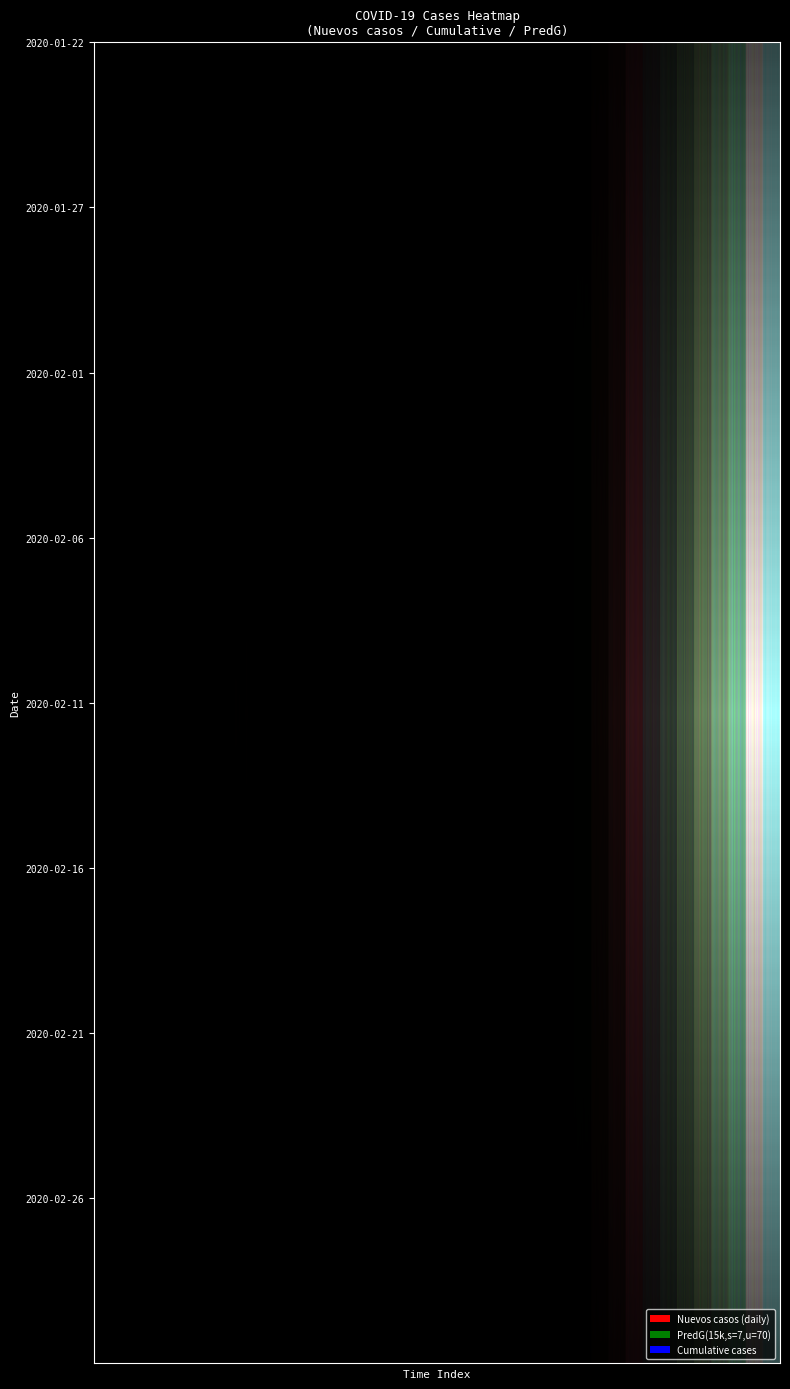

The value of 0 at 2020-02-16 is 0.0. True or false?

True